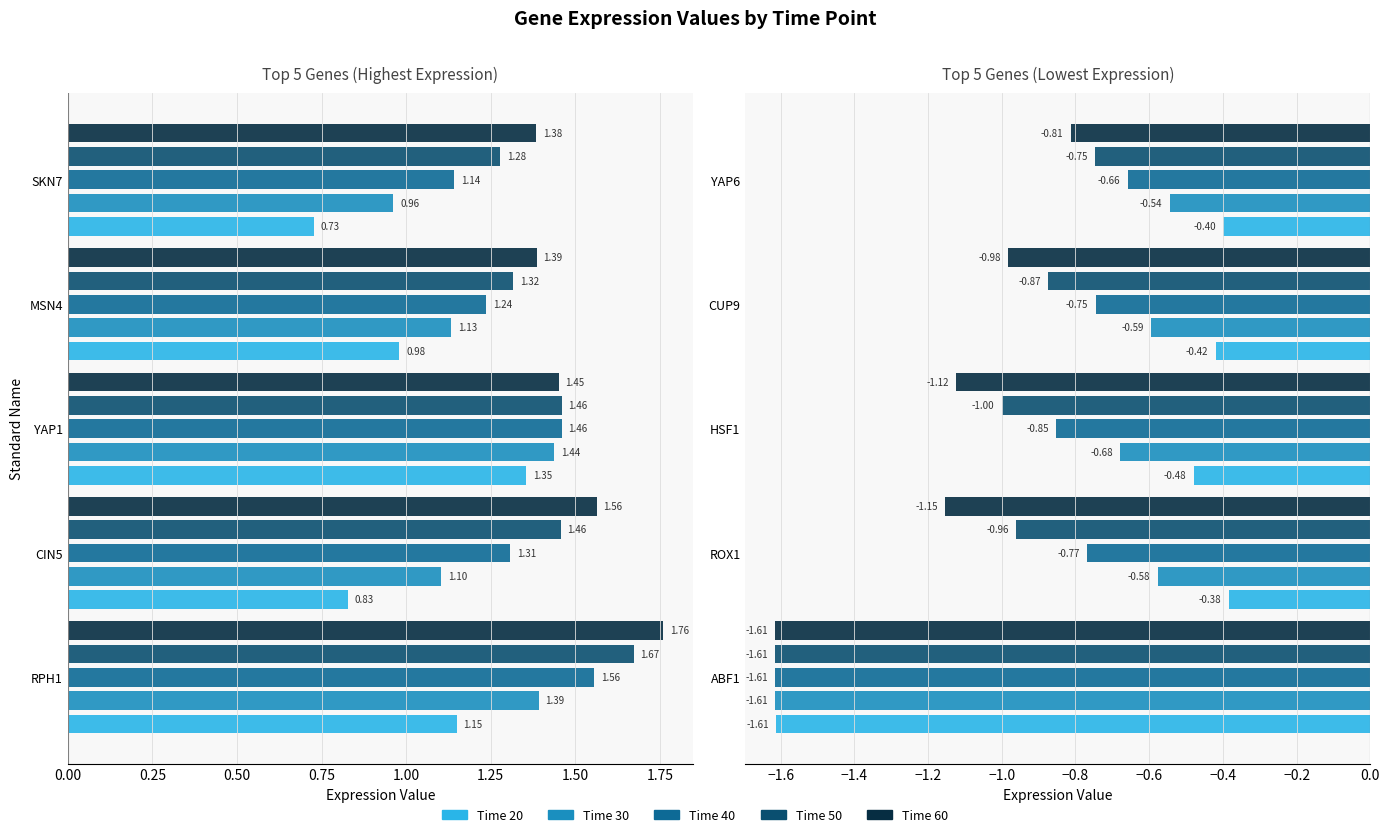

What position from the left is 0.00?

1